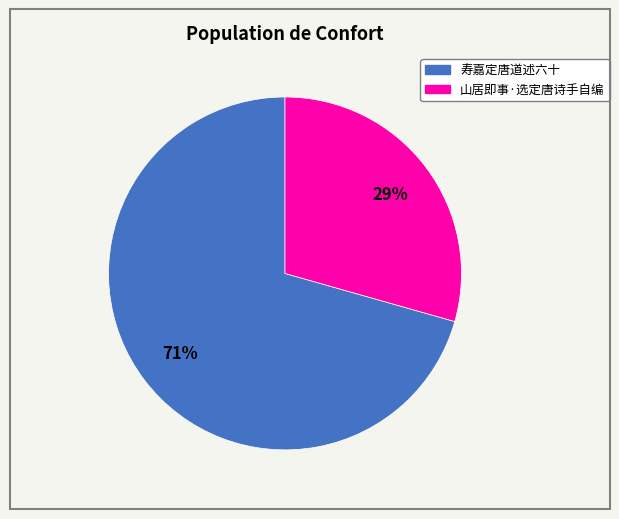

Count the number of slices in the pie.

2